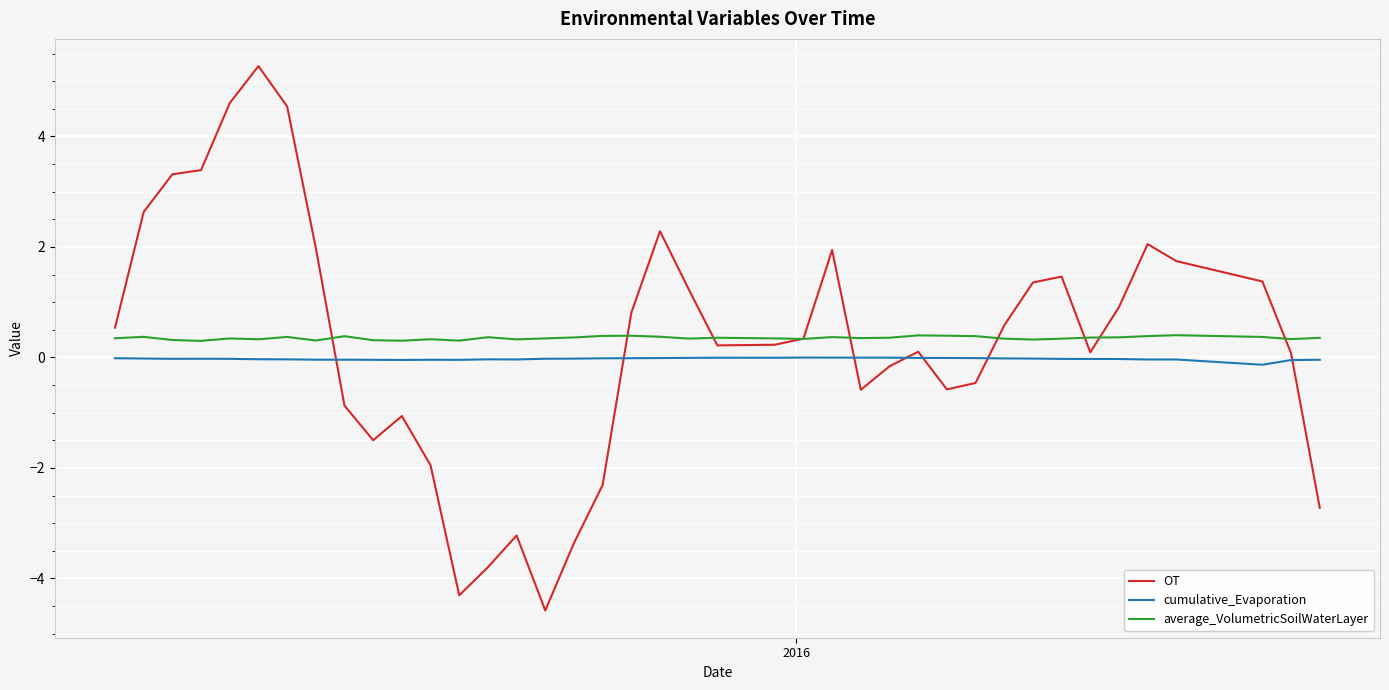

What is the minimum value for OT?

-4.6